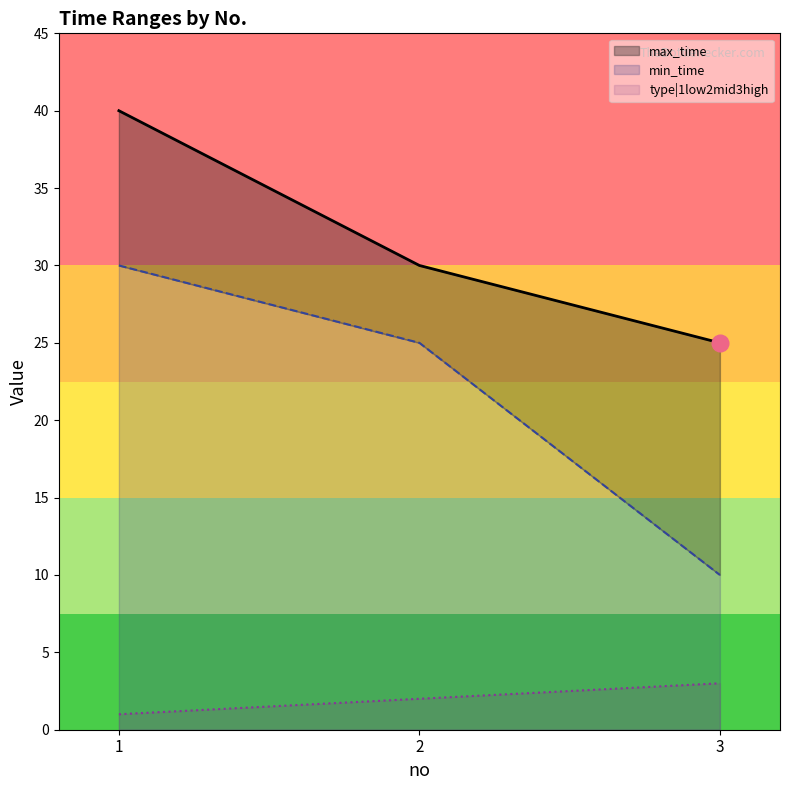

What is the highest value of the max_time series?

40